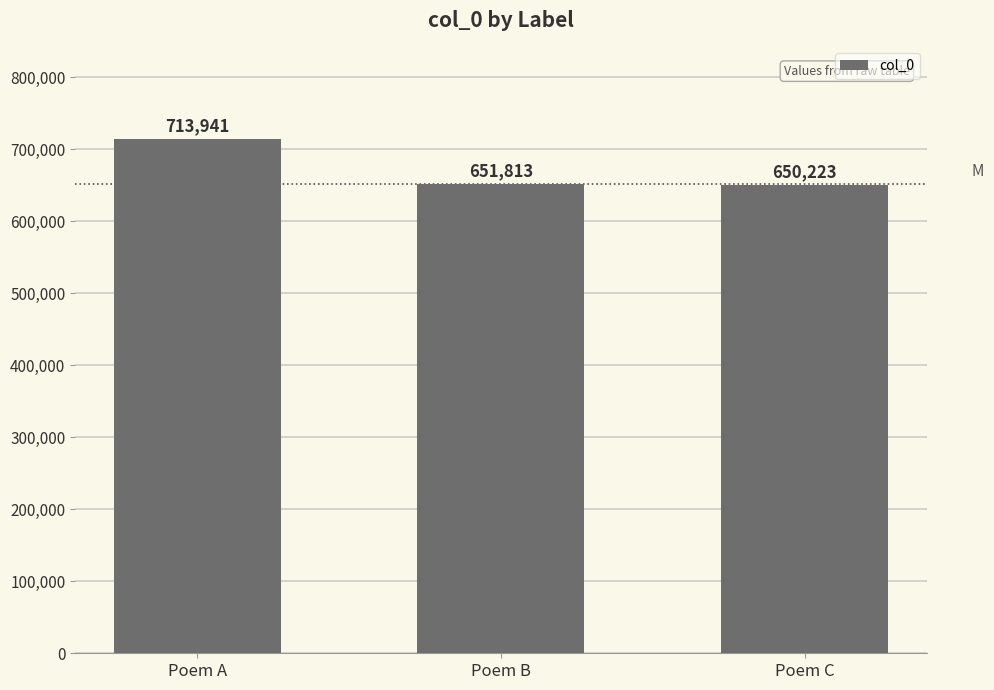

How many data points does each series have?

3